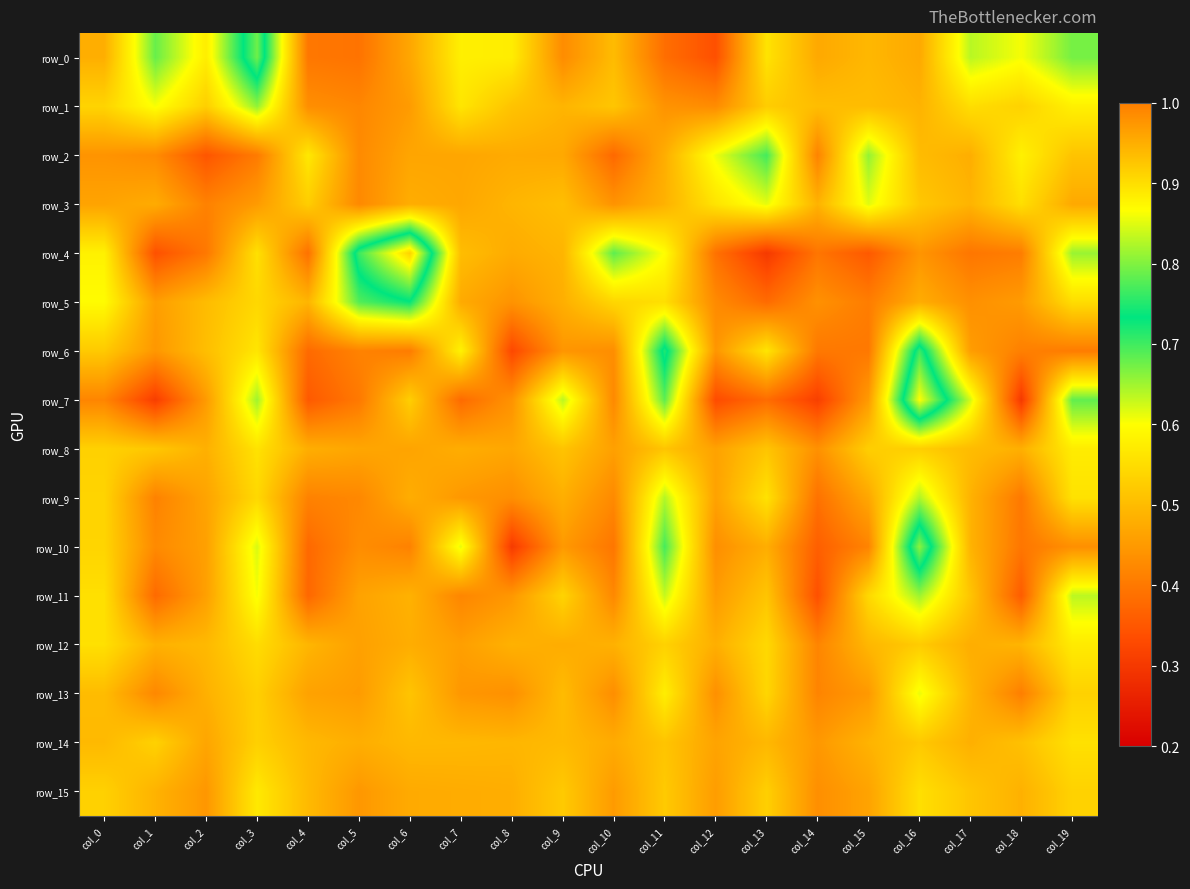

True or false: row_1 has a value of 0.7 at col_18.

False